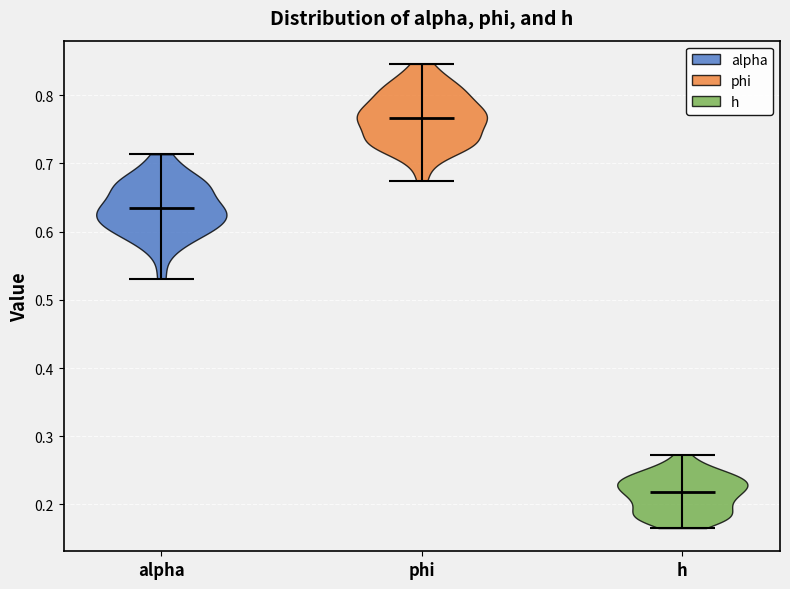

Reading left to right, read every violin against the y-axis: where its median line is, and the lowest and highest points it reaches. The values are not printed on the chart, so give them approximately, as read against the axis.

alpha: median line 0.63, lowest point 0.53, highest point 0.71
phi: median line 0.77, lowest point 0.67, highest point 0.85
h: median line 0.22, lowest point 0.17, highest point 0.27